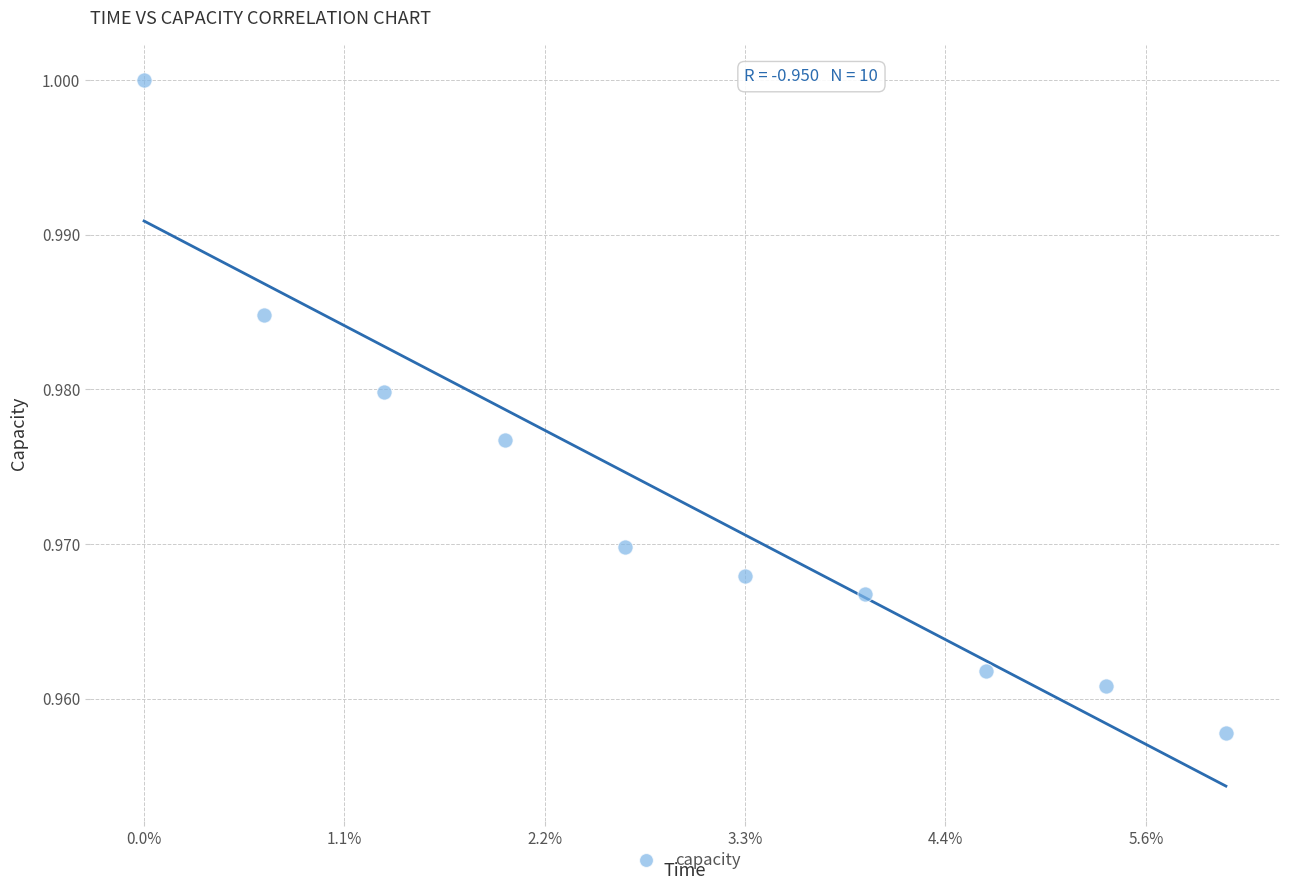

What is the range of X values (max minus min)?

270.0